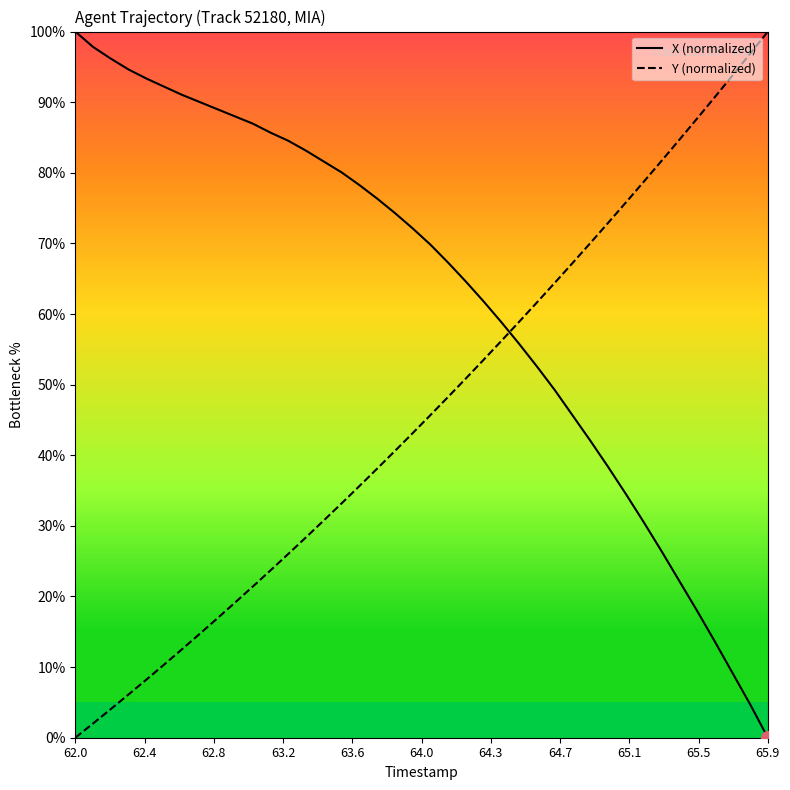

After their last crossing, which series has the higher values: Y (normalized) or X (normalized)?

Y (normalized)